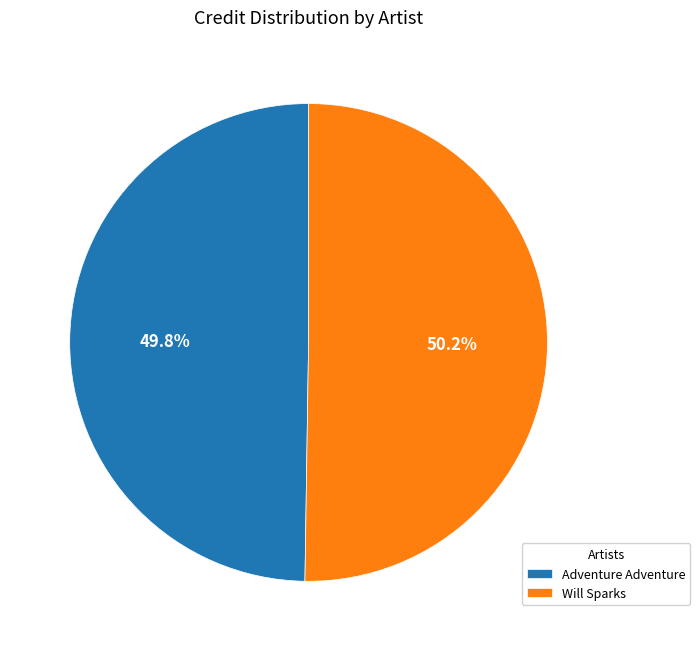

To the nearest percent, what is the combined percentage of Will Sparks and Adventure Adventure?

100%